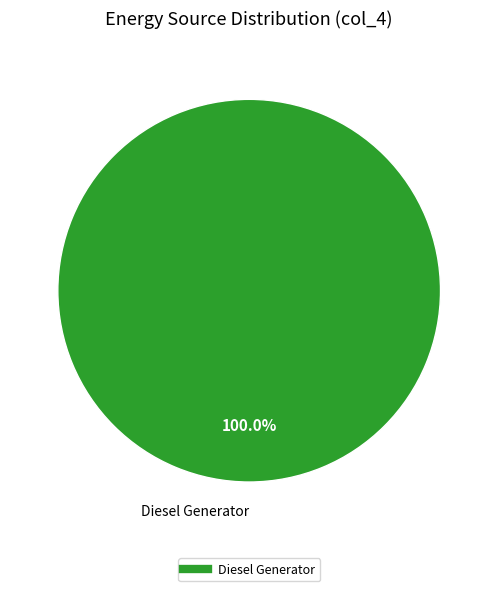

Count the number of slices in the pie.

1